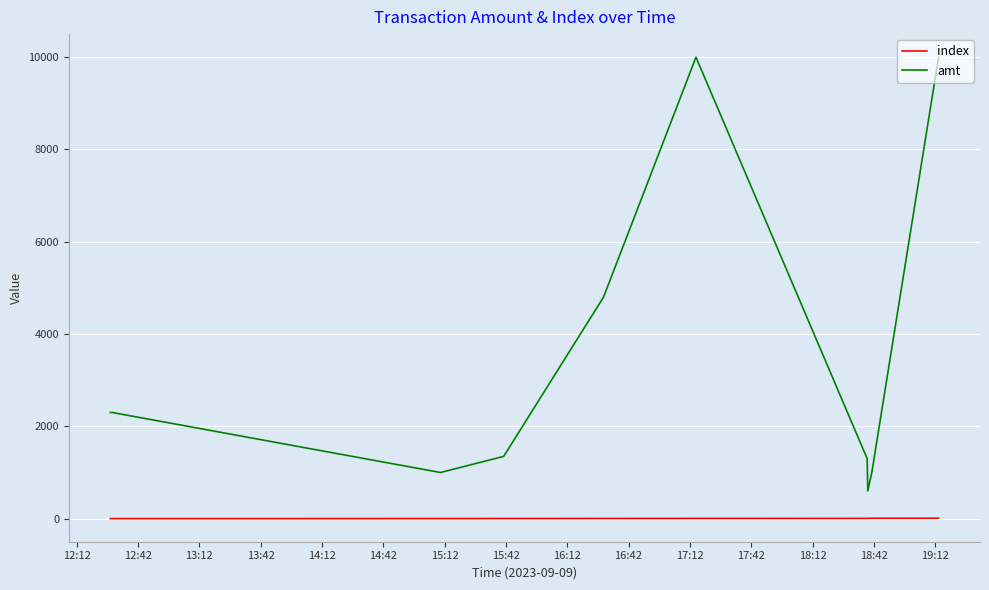

Rank the series by their average value, from highest to lowest.

amt, index